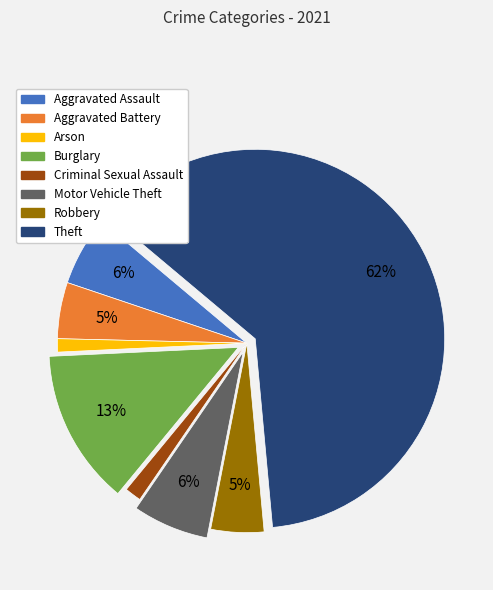

What is the largest slice in the pie chart?

Theft